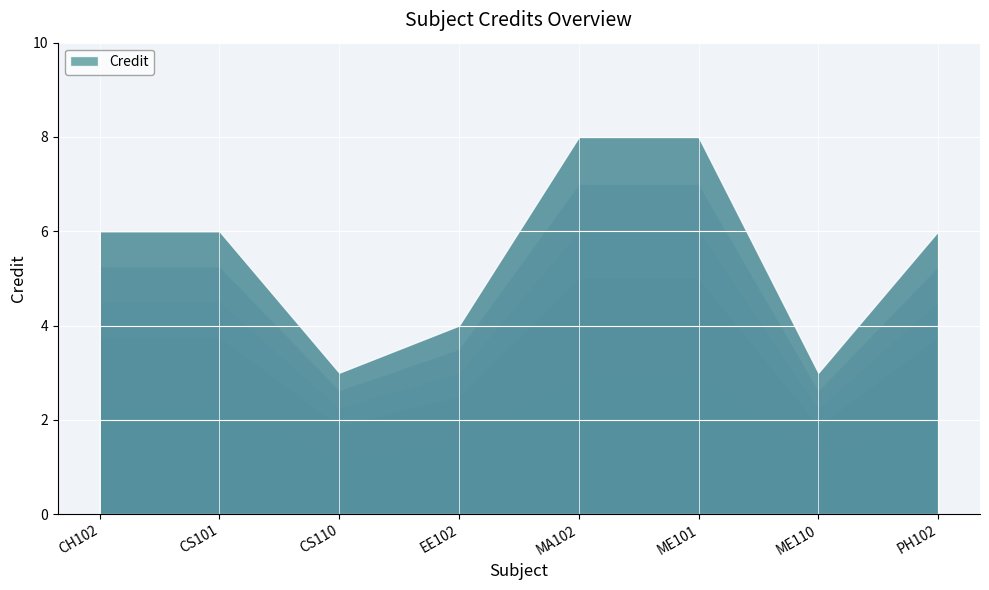

The chart shows a value of 4 at CH102. True or false?

False